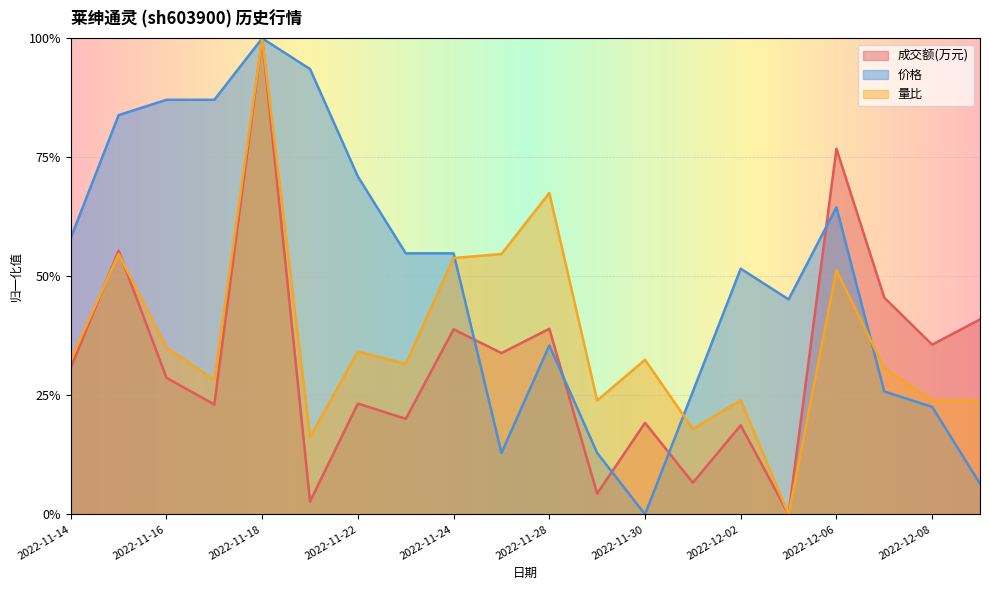

What is the difference between the highest and lowest values at 2022-12-08?

0.1